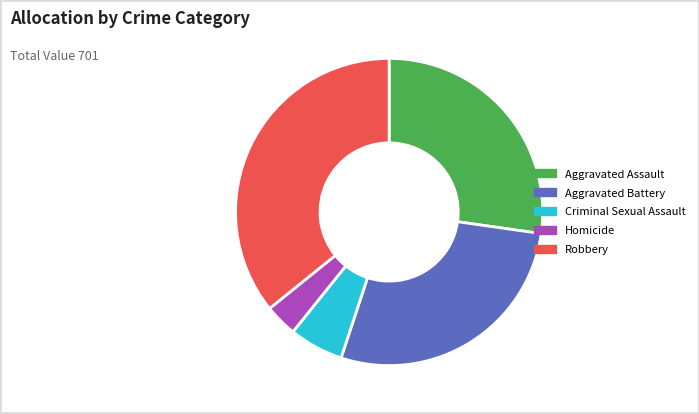

What is the largest slice in the pie chart?

Robbery